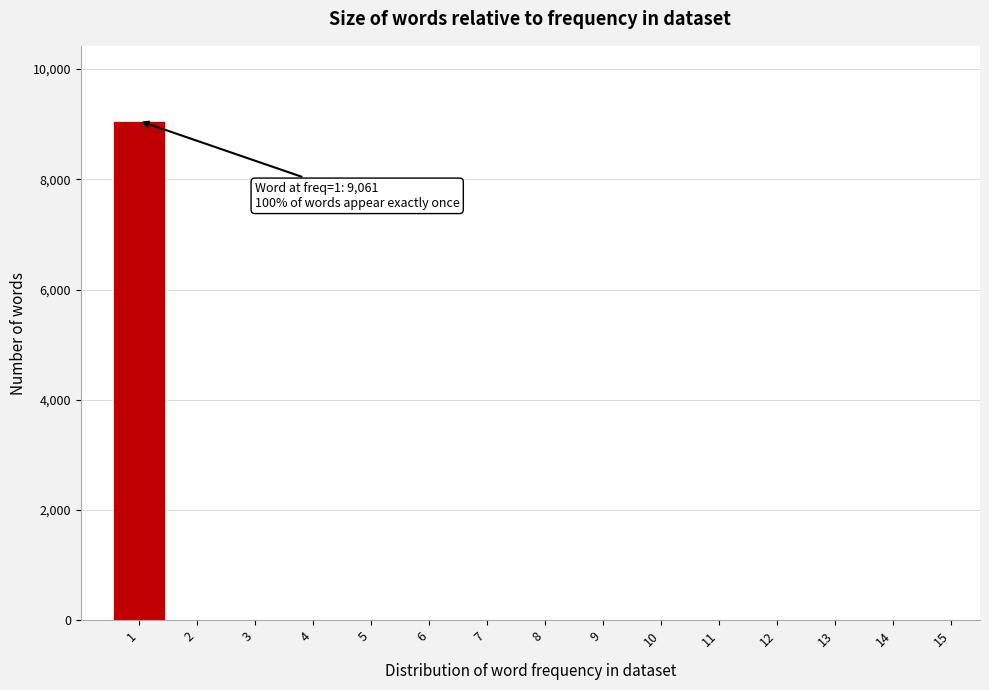

Reading left to right, transcribe all the data shown in this chart.

1=9061	2=0	3=0	4=0	5=0	6=0	7=0	8=0	9=0	10=0	11=0	12=0	13=0	14=0	15=0